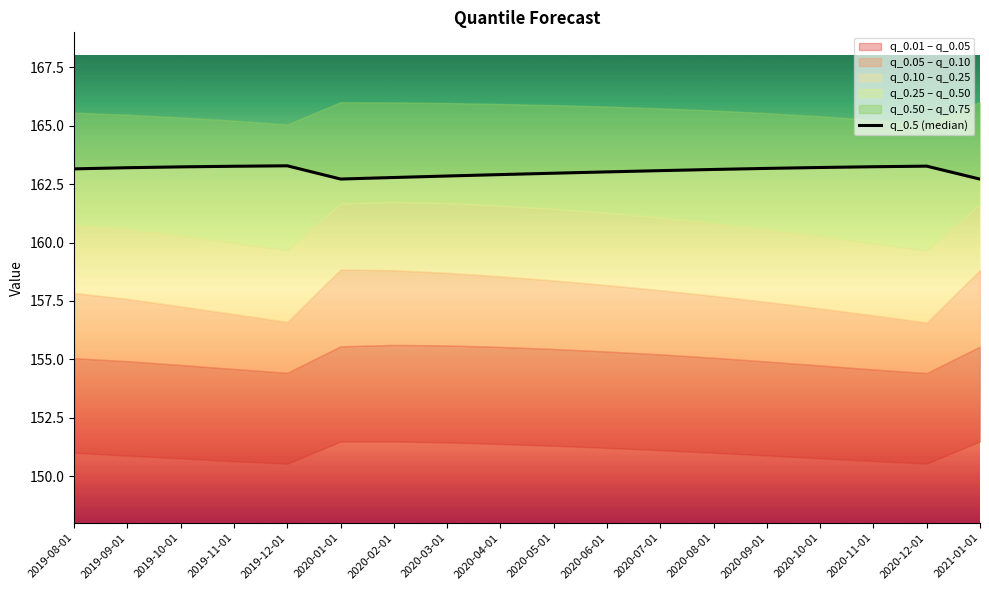

How many lines are shown in the chart?

1